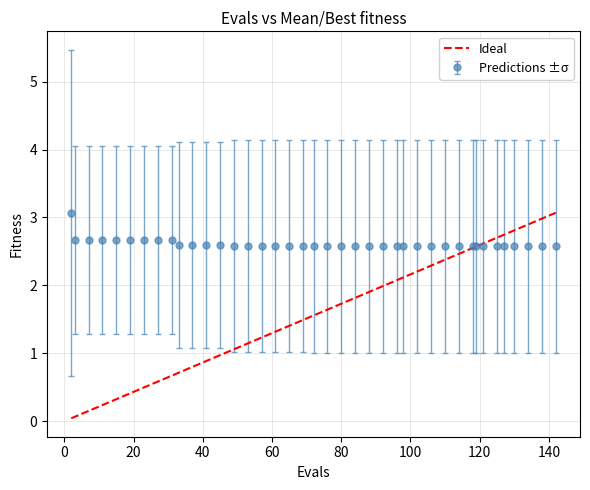

Which series has the largest total across all categories?

Predictions ±σ